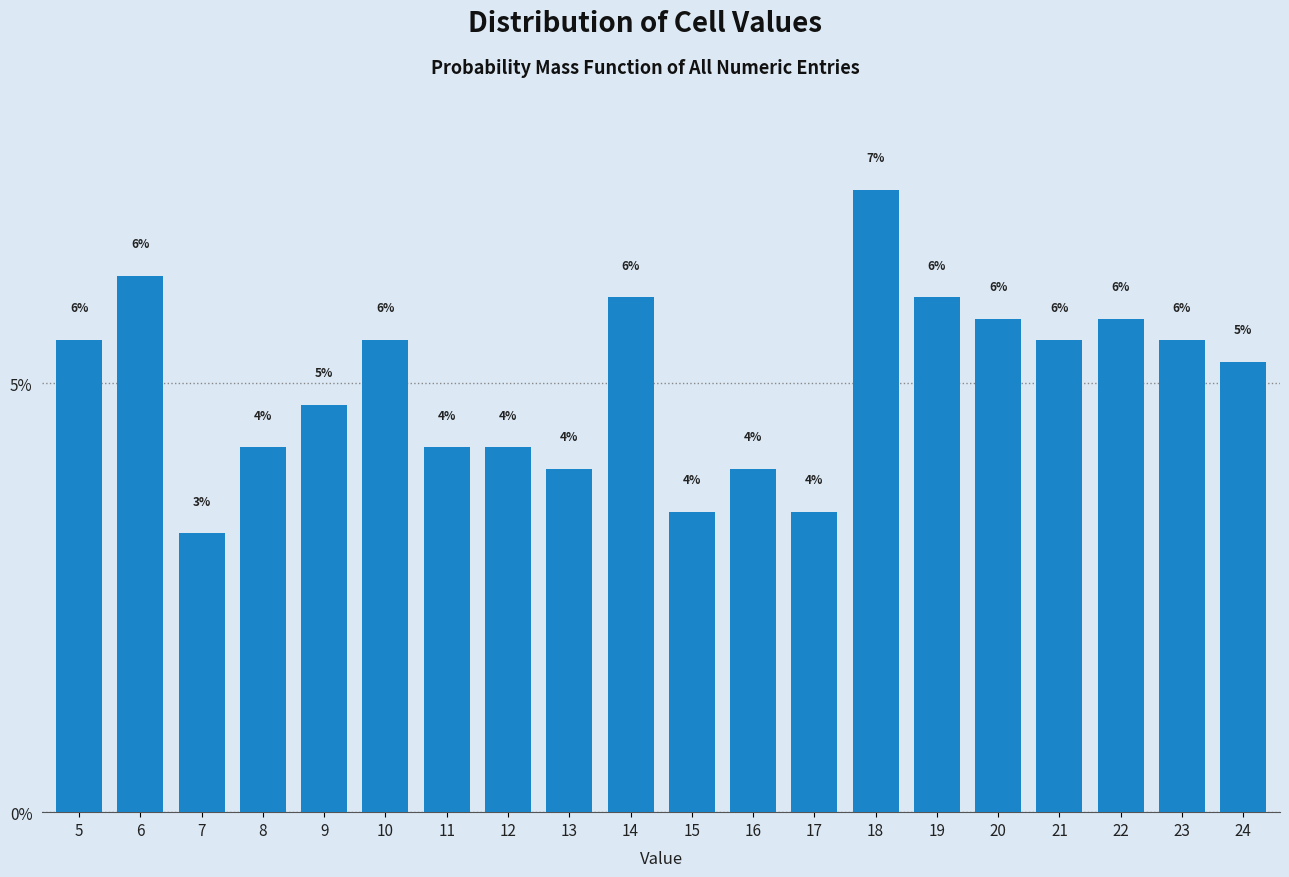

Approximately how many times larger is the value at 5 compared to 21?

1.0